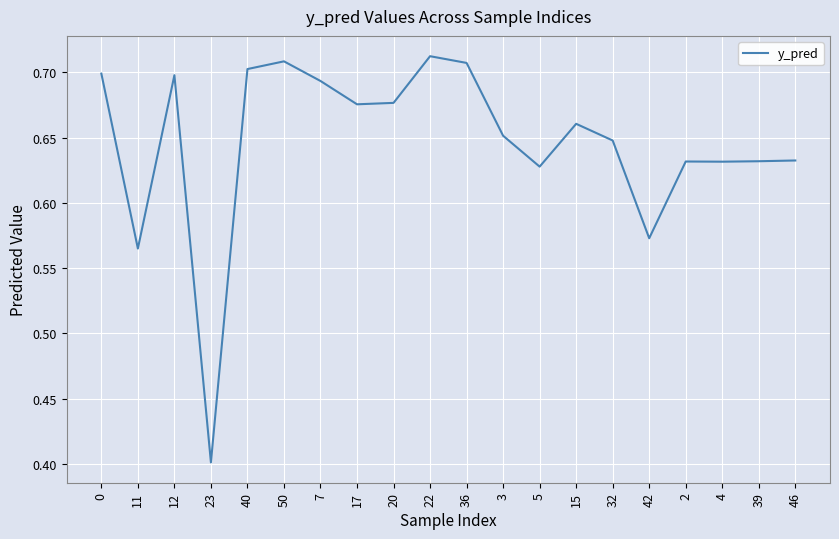

How many lines are shown in the chart?

1